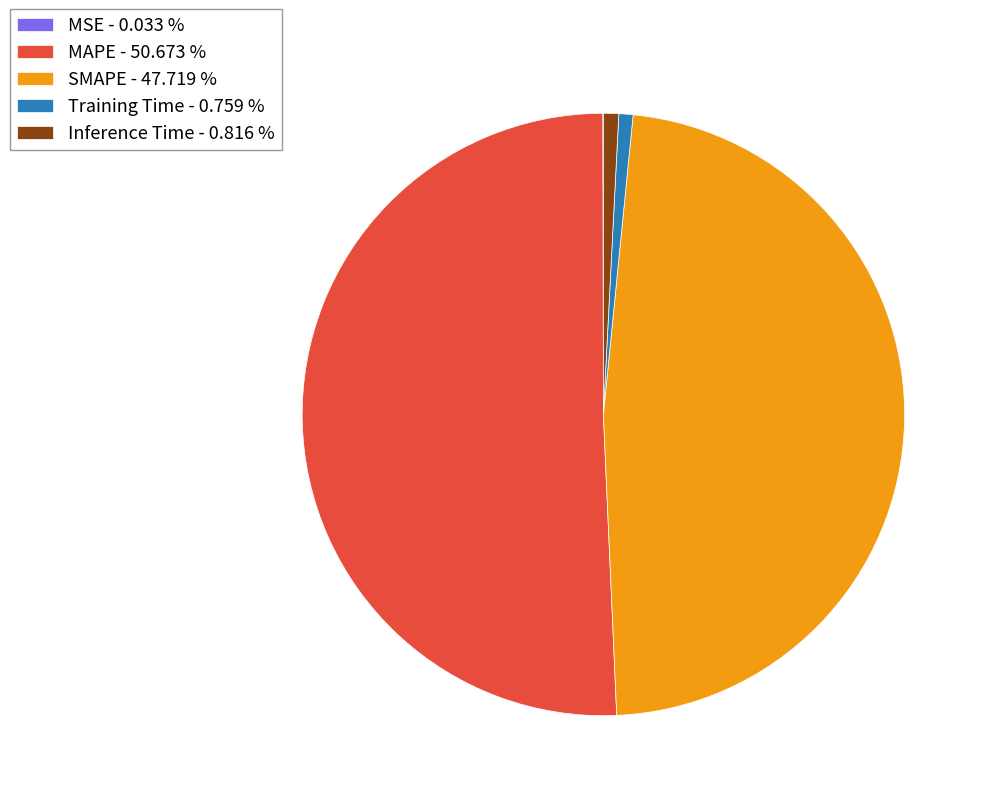

Combined, do Inference Time - 0.816 % and MAPE - 50.673 % account for over 50%?

Yes